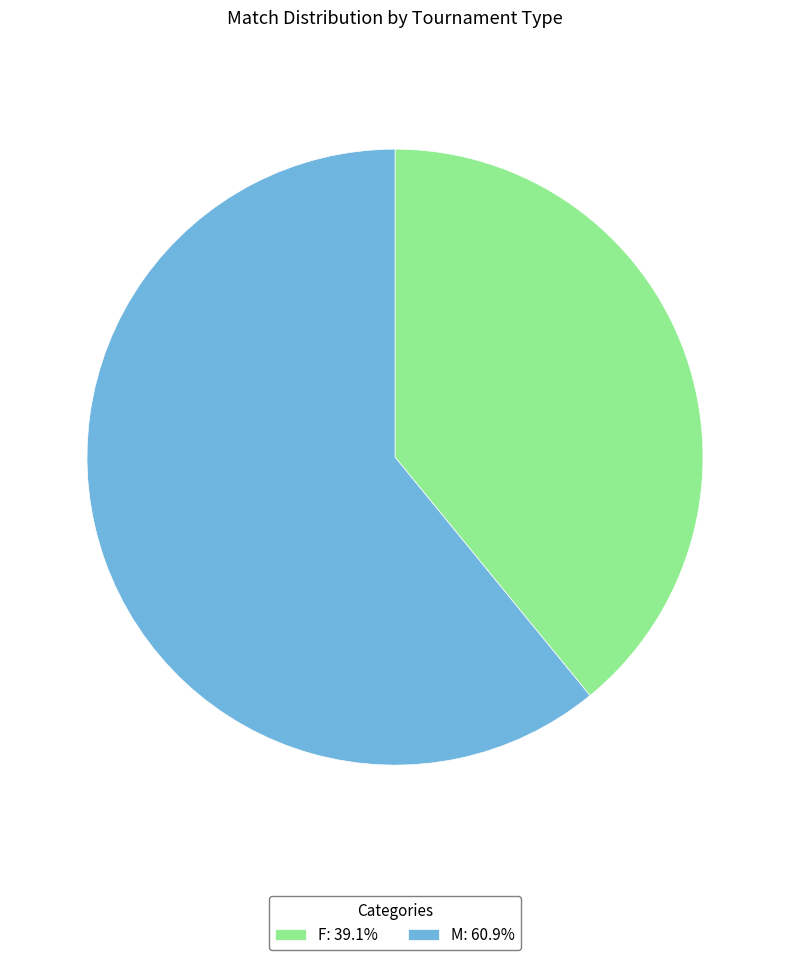

What is the ratio of the value at F: 39.1% to the value at M: 60.9%?

0.6